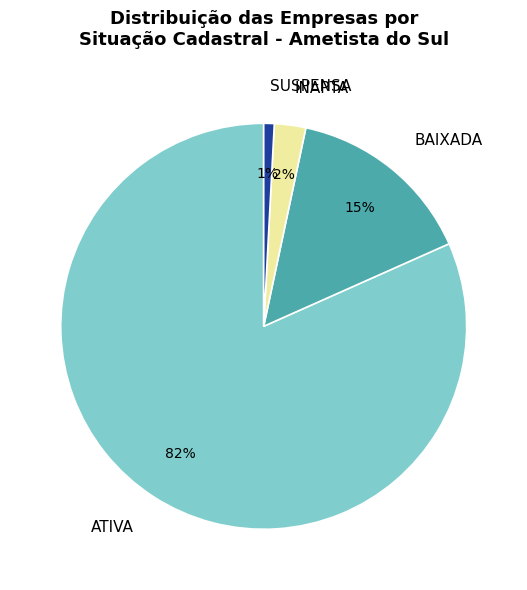

How many segments does this pie chart have?

4